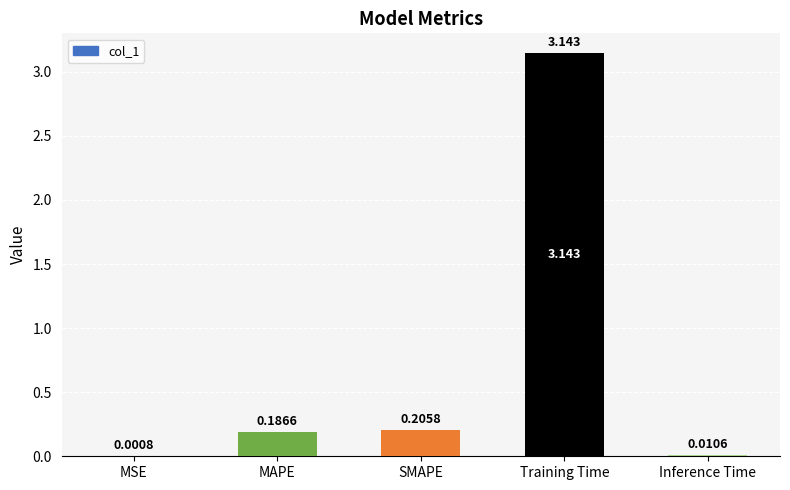

Which category has the highest value across all series?

Training Time